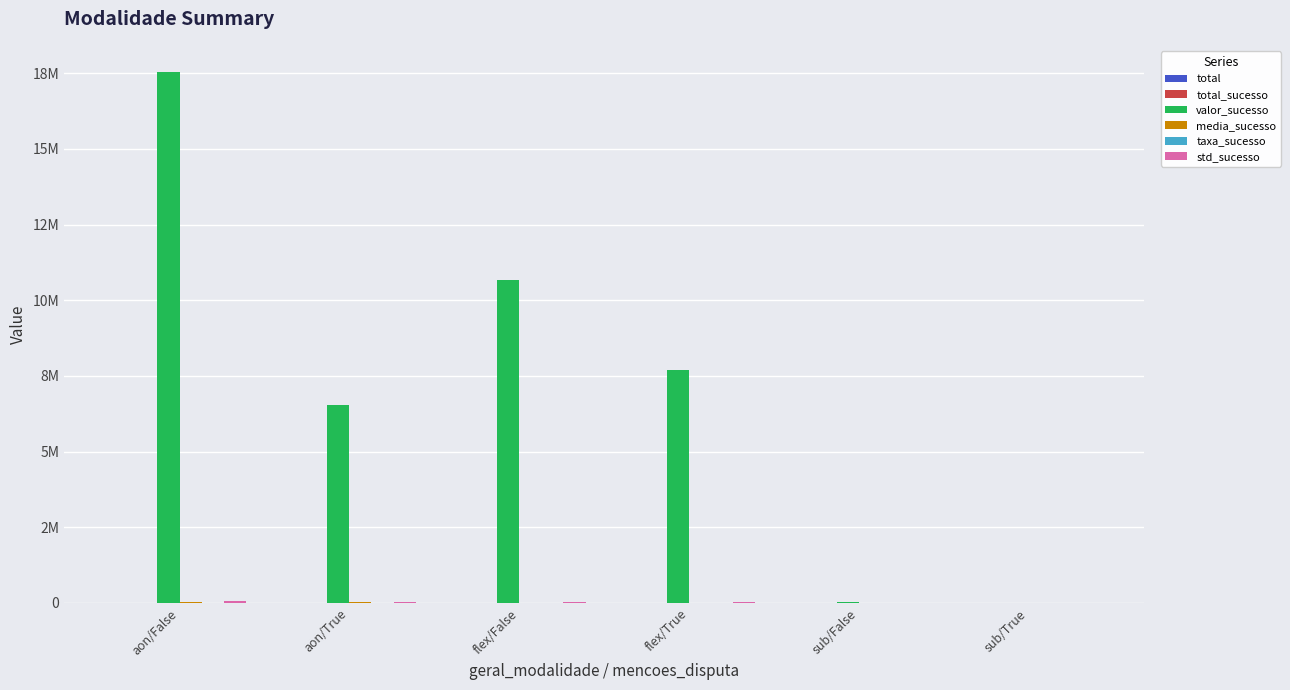

Does the chart contain stacked bars?

No